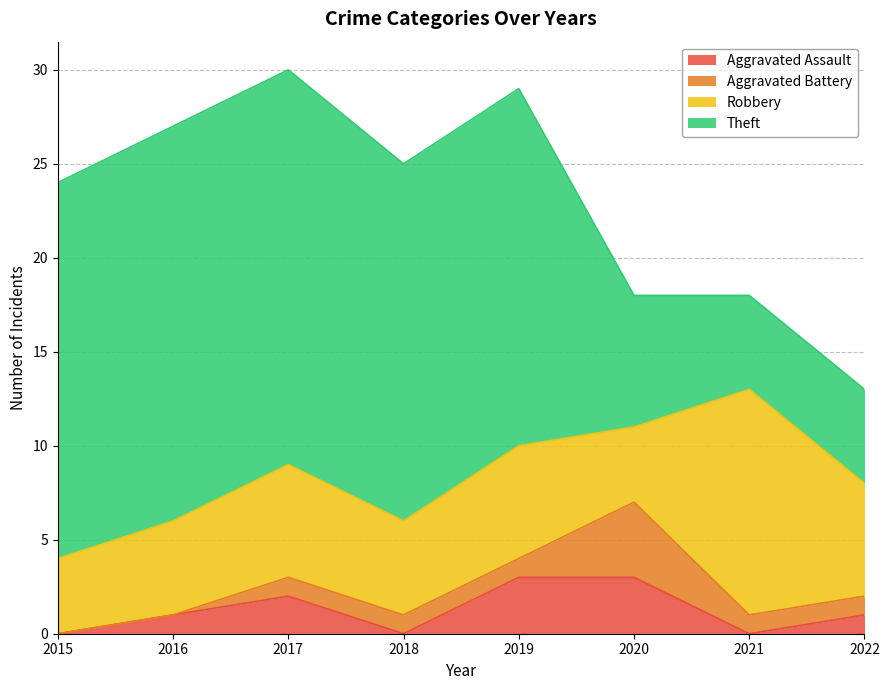

In Robbery, how many points are higher than both neighbors (excluding endpoints)?

3